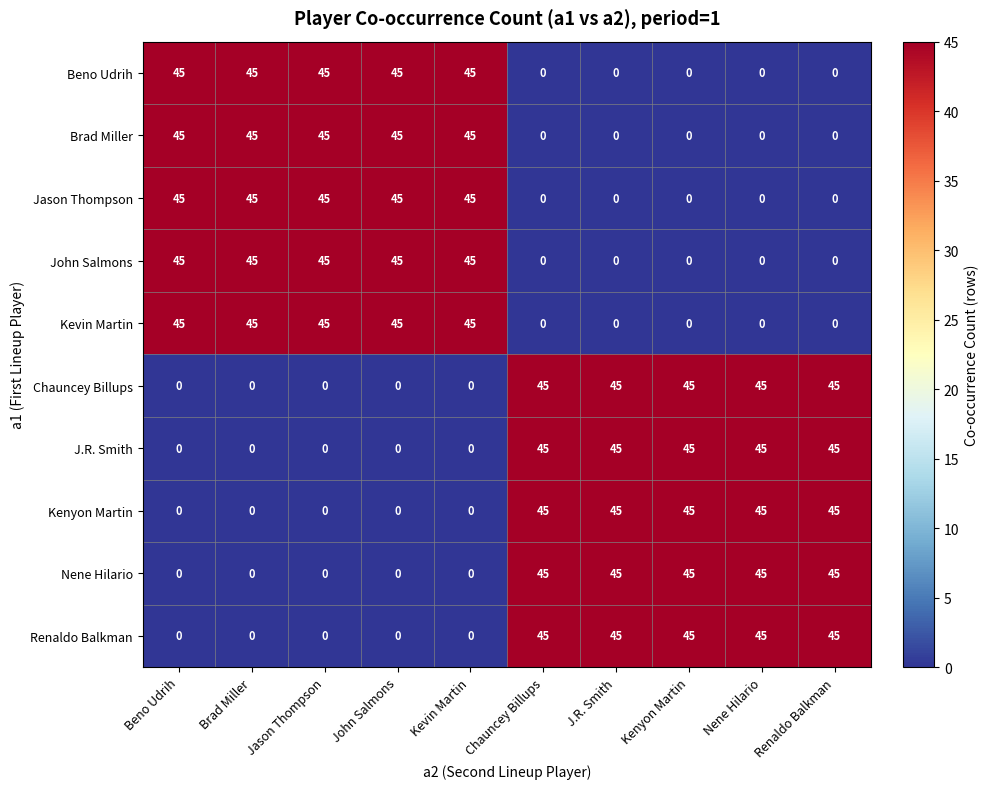

What is the maximum value for Kevin Martin?

45